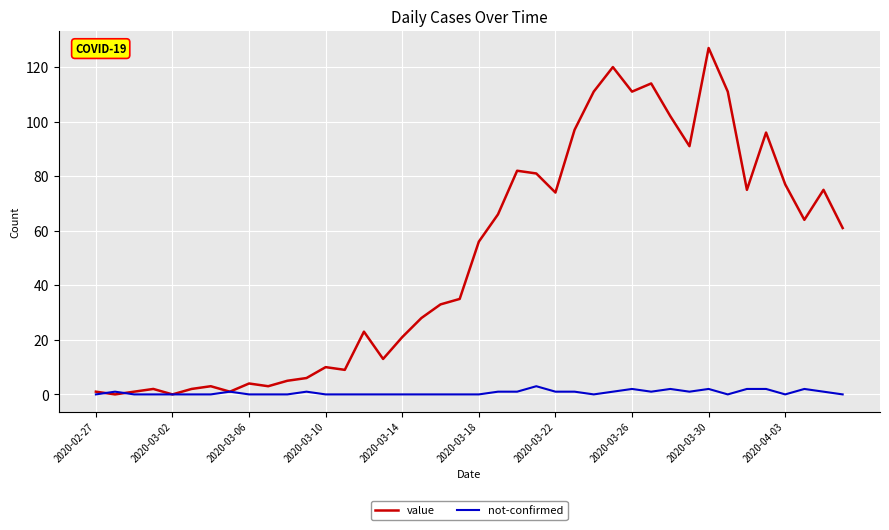

Which series has the largest total across all categories?

value